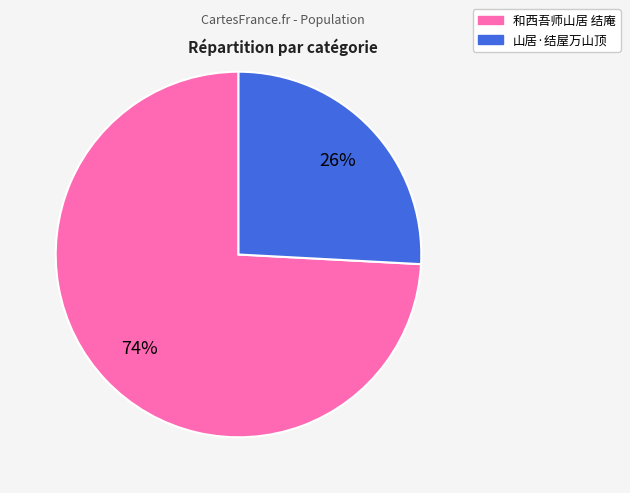

The 和西吾师山居 结庵 slice represents 83% of the pie. True or false?

False